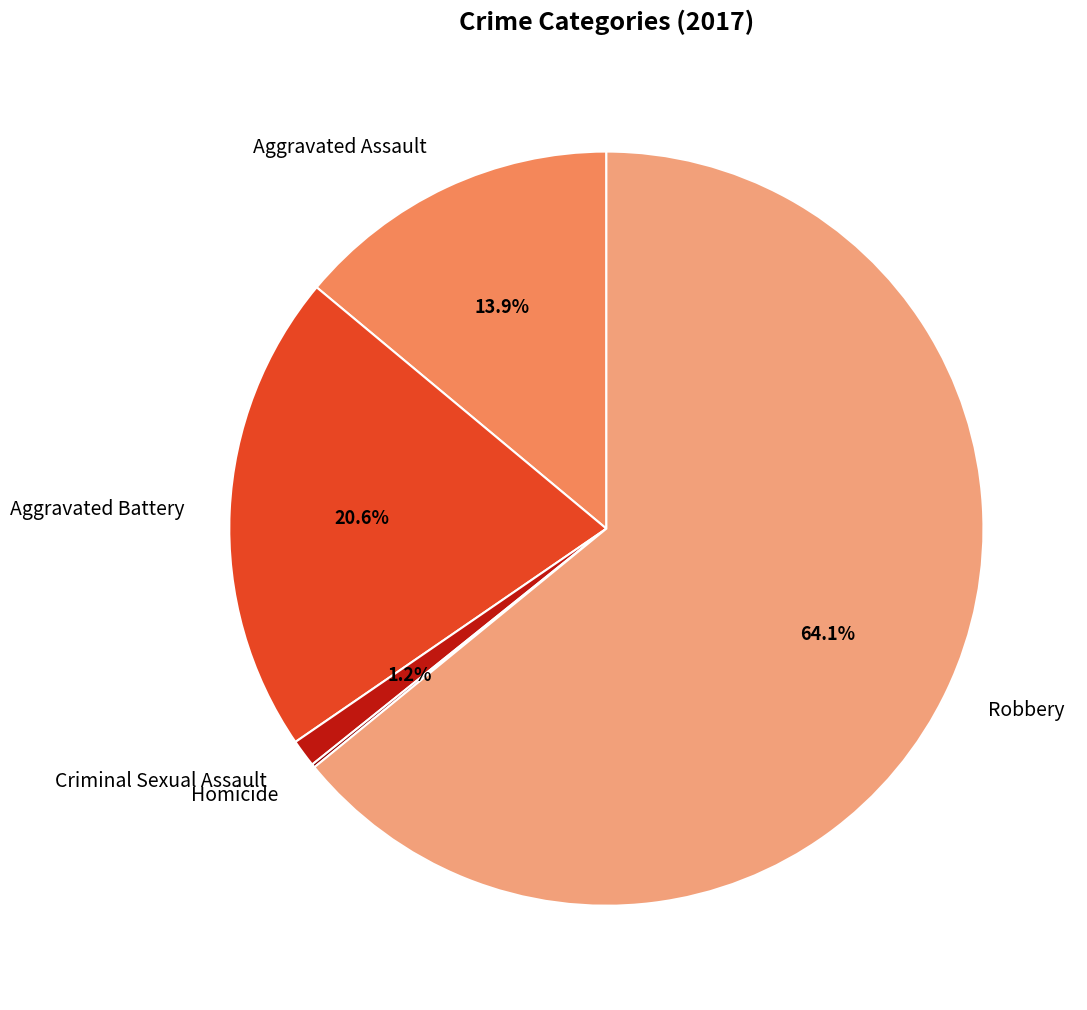

Combined, what portion of the pie is Aggravated Assault and Criminal Sexual Assault?

15.1%